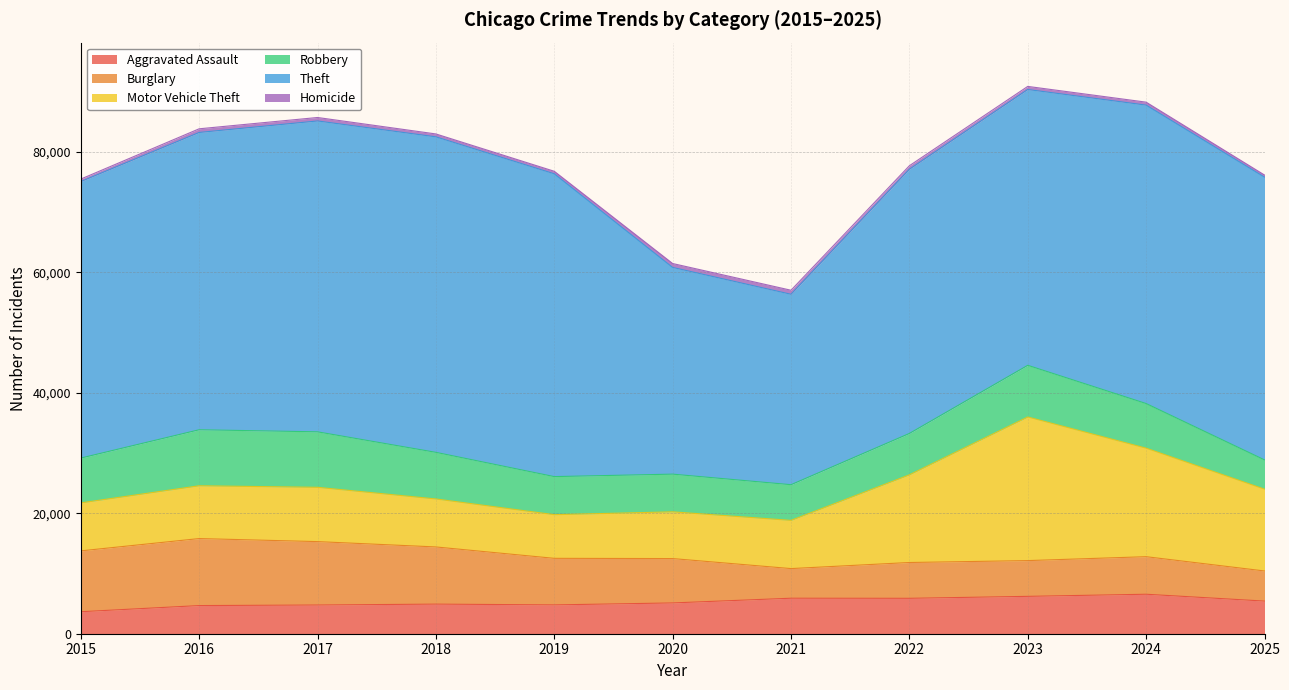

True or false: Aggravated Assault and Motor Vehicle Theft cross at least once.

False